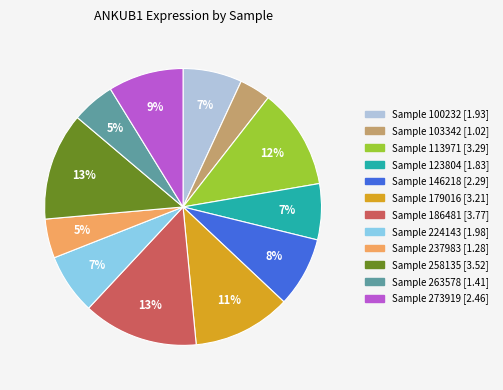

How many segments does this pie chart have?

12